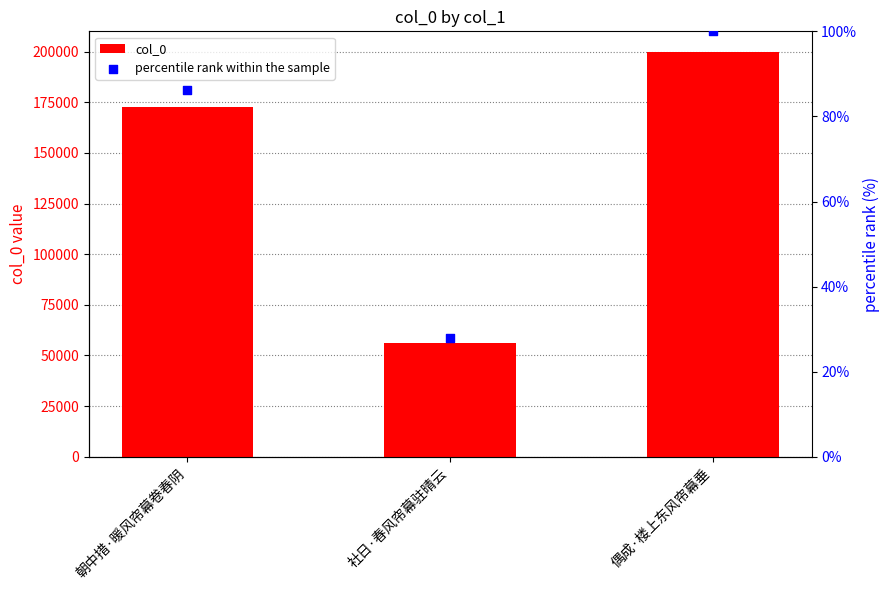

Which series has the largest total across all categories?

col_0